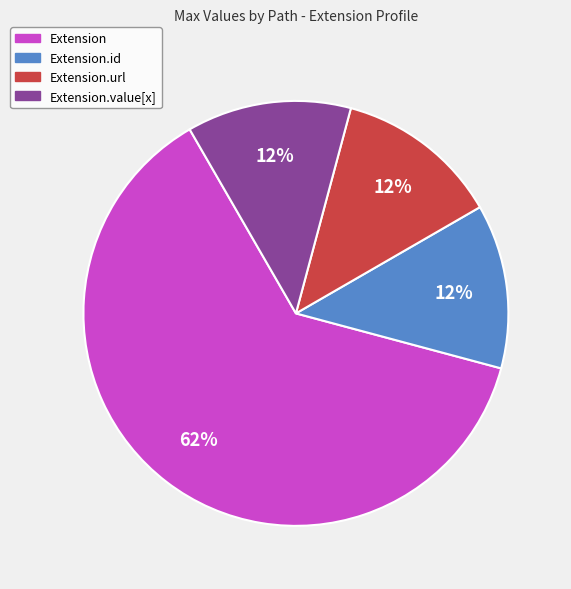

Which slice represents more than half of the pie?

Extension